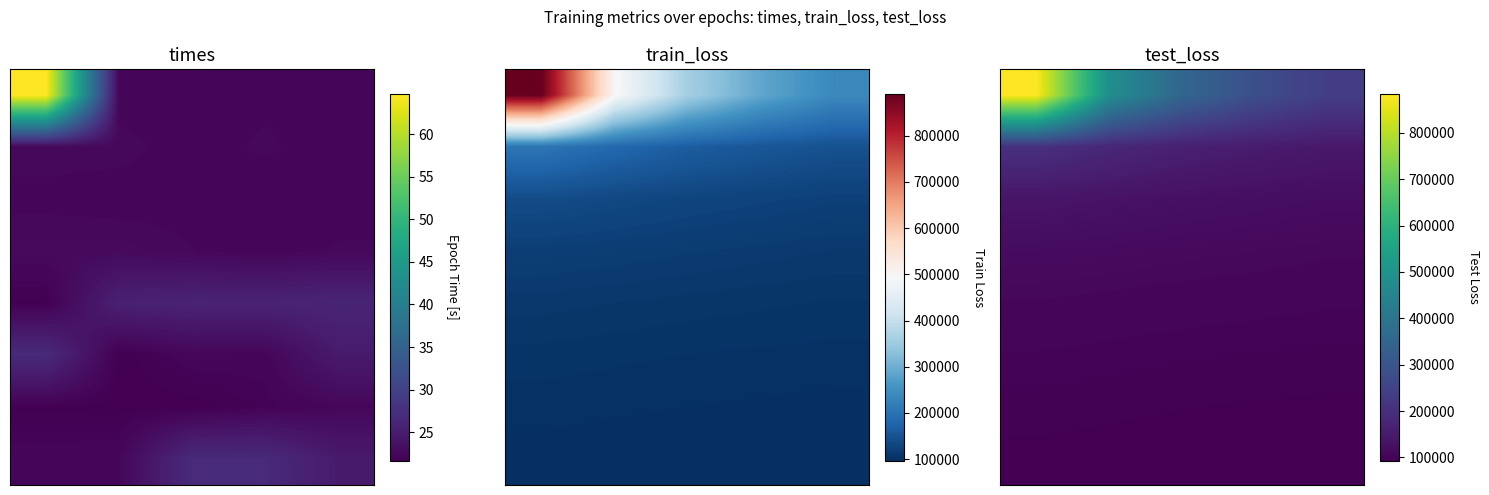

What is the spread (max minus min) of values at 0?

789445.7